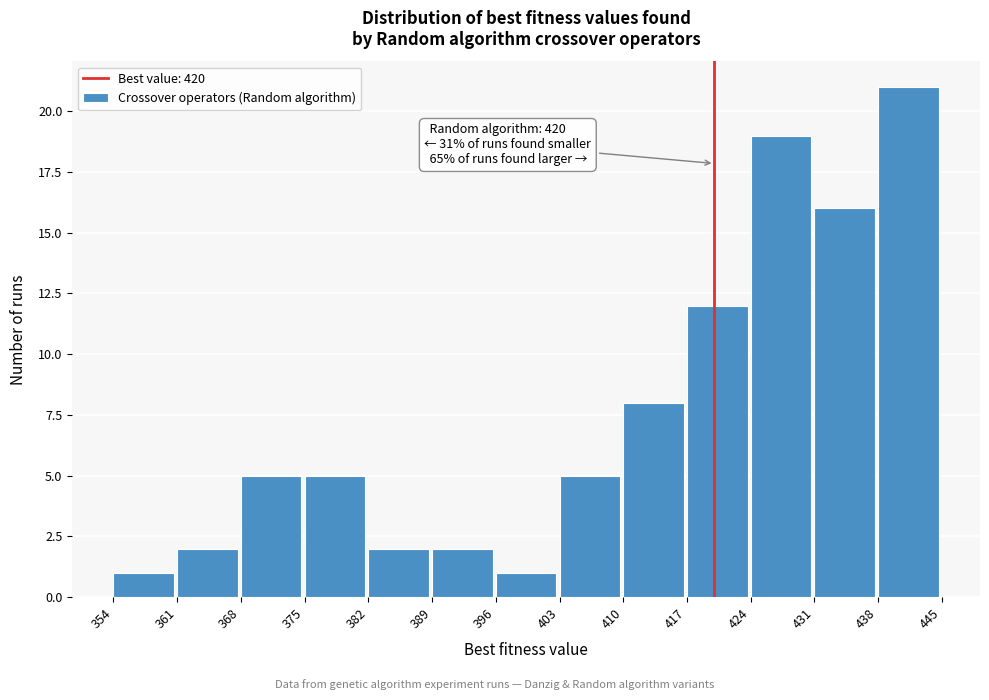

Which range on the x-axis has the tallest bar?

438 to 445